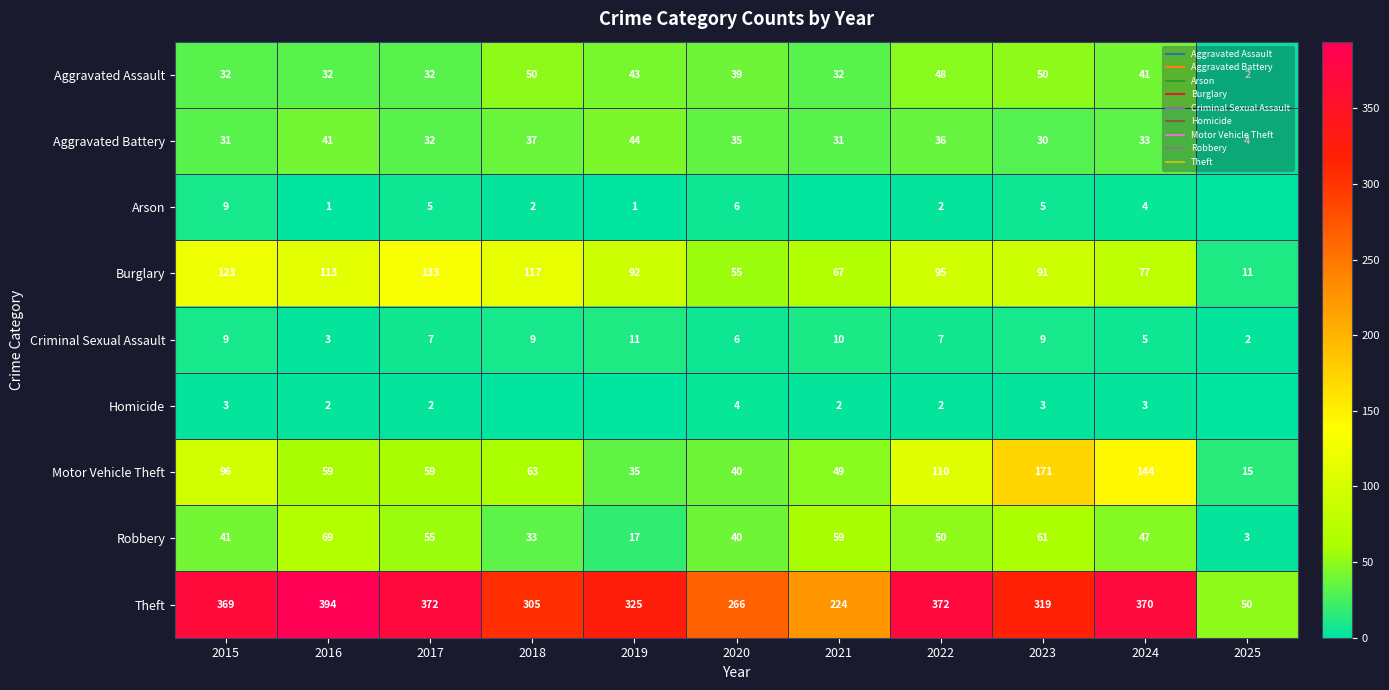

What is the difference between the second highest and second lowest values in the Criminal Sexual Assault series?

7